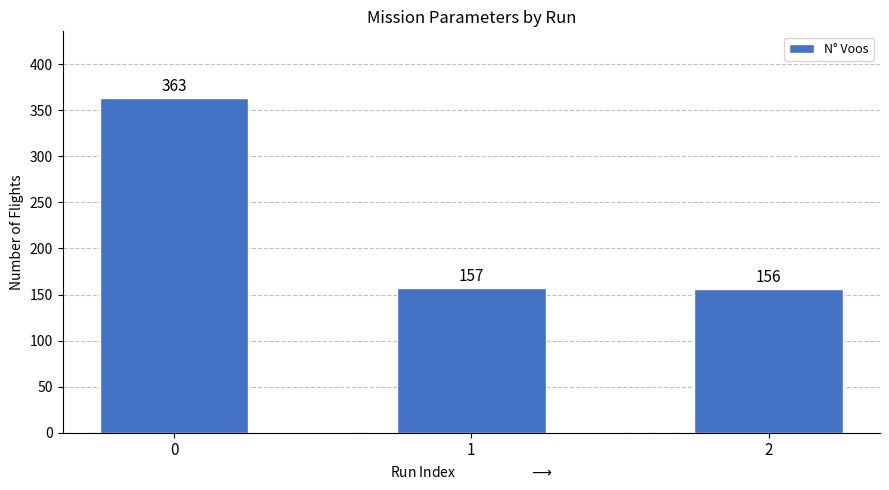

What value does the data have at 2, to the nearest 50?

150